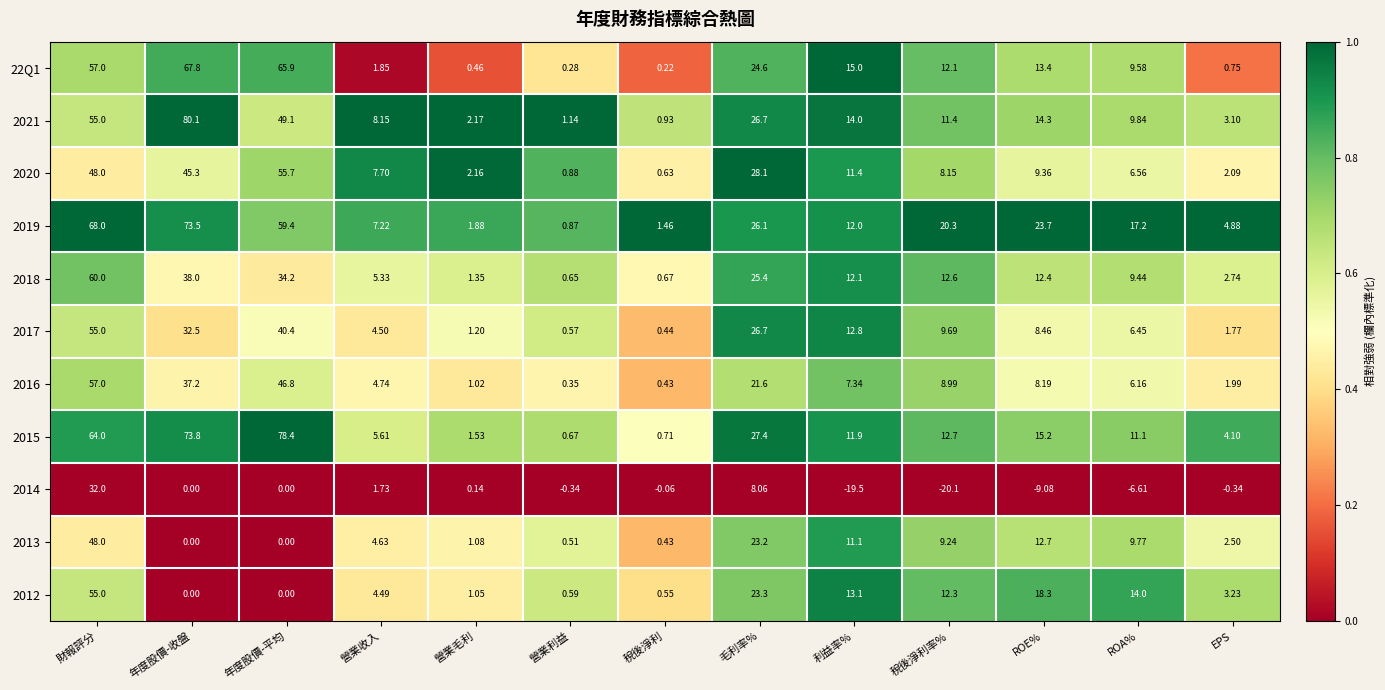

At how many categories does at least one series exceed 0?

13